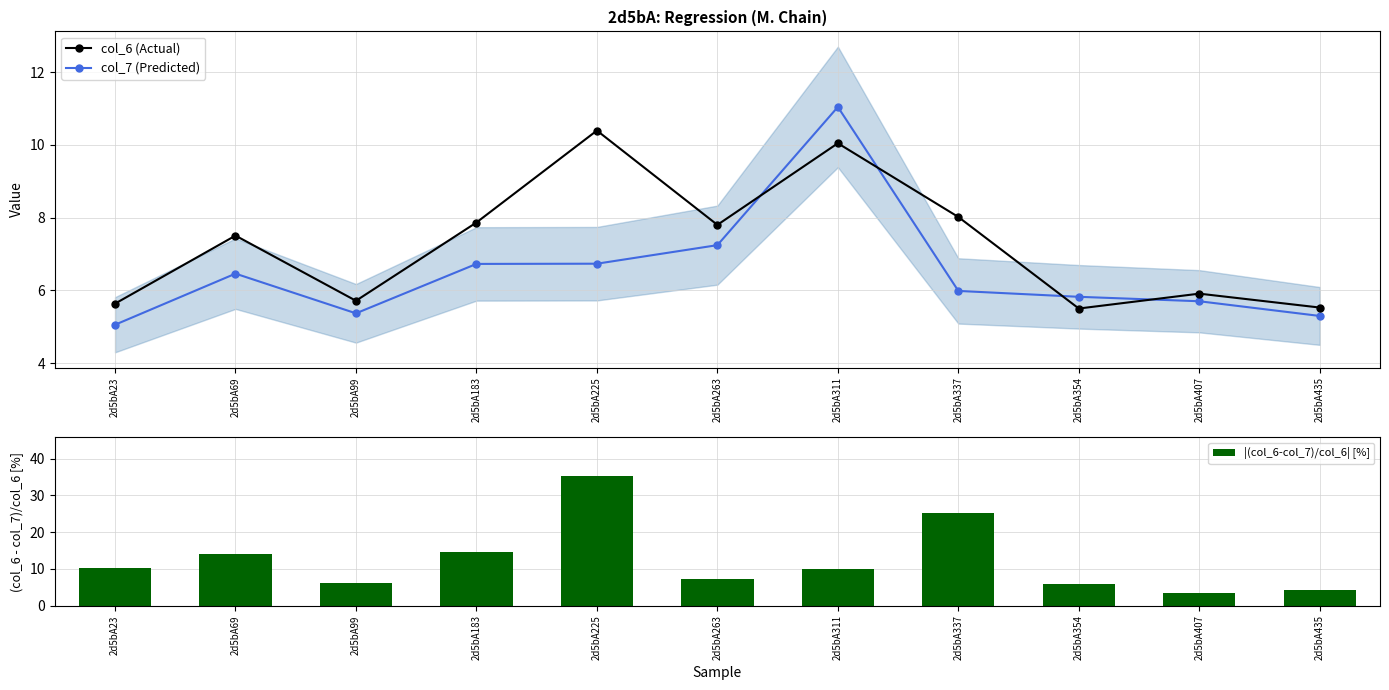

Is it true that |(col_6-col_7)/col_6| [%] equals 3.5 at 2d5bA407?

True